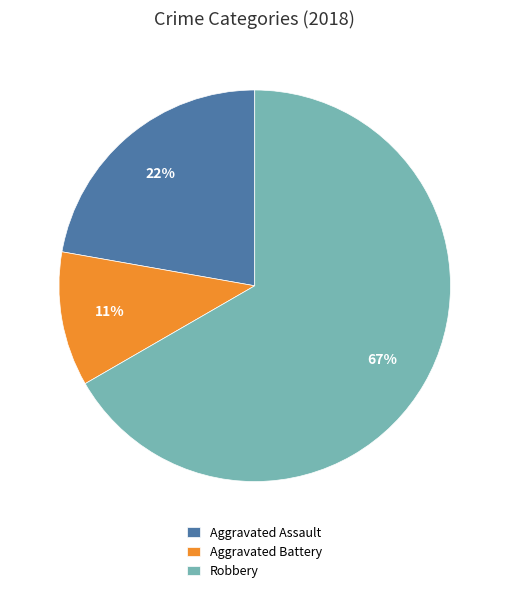

Is the sum of Aggravated Battery and Aggravated Assault greater than half?

No